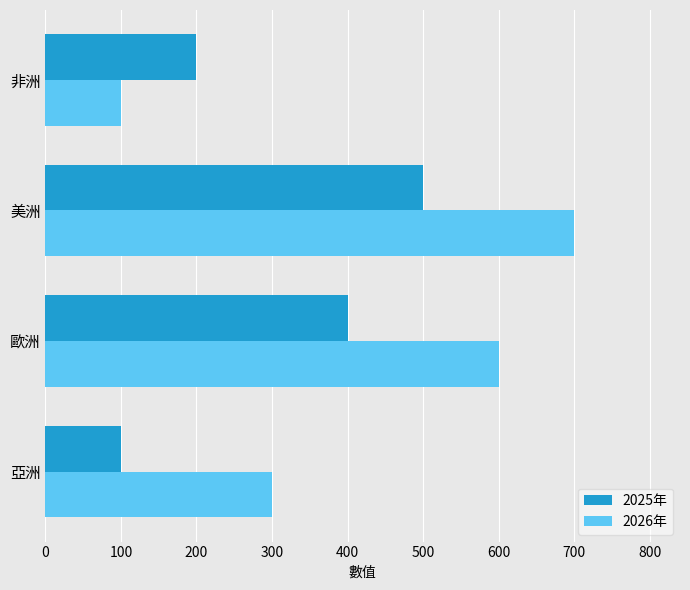

How many distinct data groups are displayed?

2